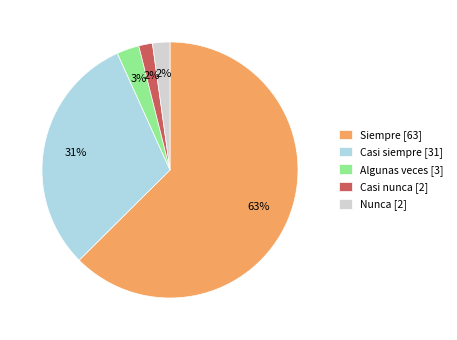

What percentage is the Casi nunca slice, to the nearest percent?

2%